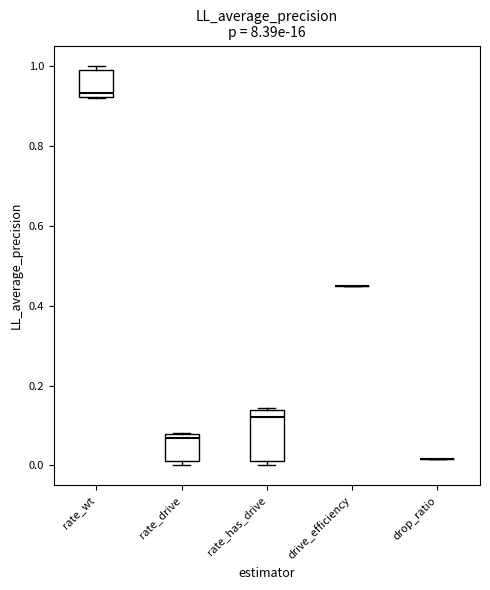

Comparing the boxes themselves (not the whiskers), which one is the tallest?

rate_has_drive